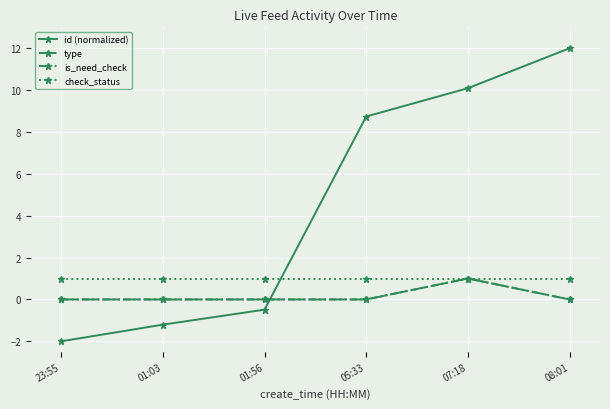

True or false: check_status and type cross at least once.

False